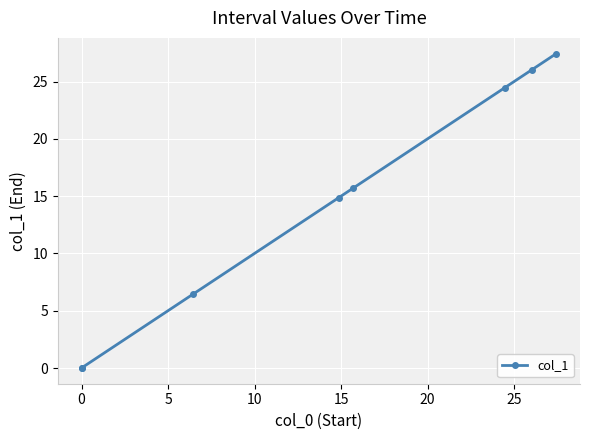

What is the difference between the second highest and minimum values?

26.0